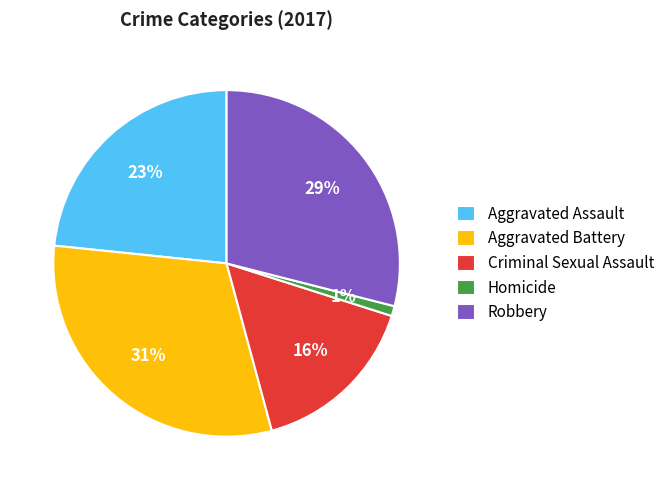

Between Aggravated Battery and Homicide, which is larger?

Aggravated Battery